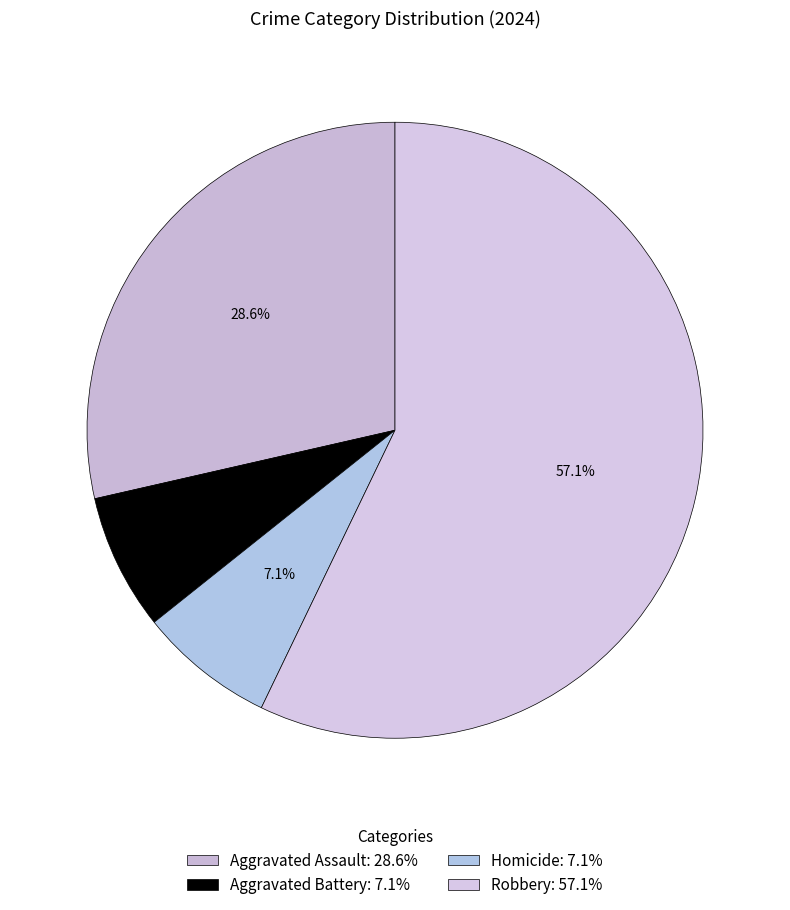

To the nearest percent, what is the difference between the largest and smallest slice percentages?

50%